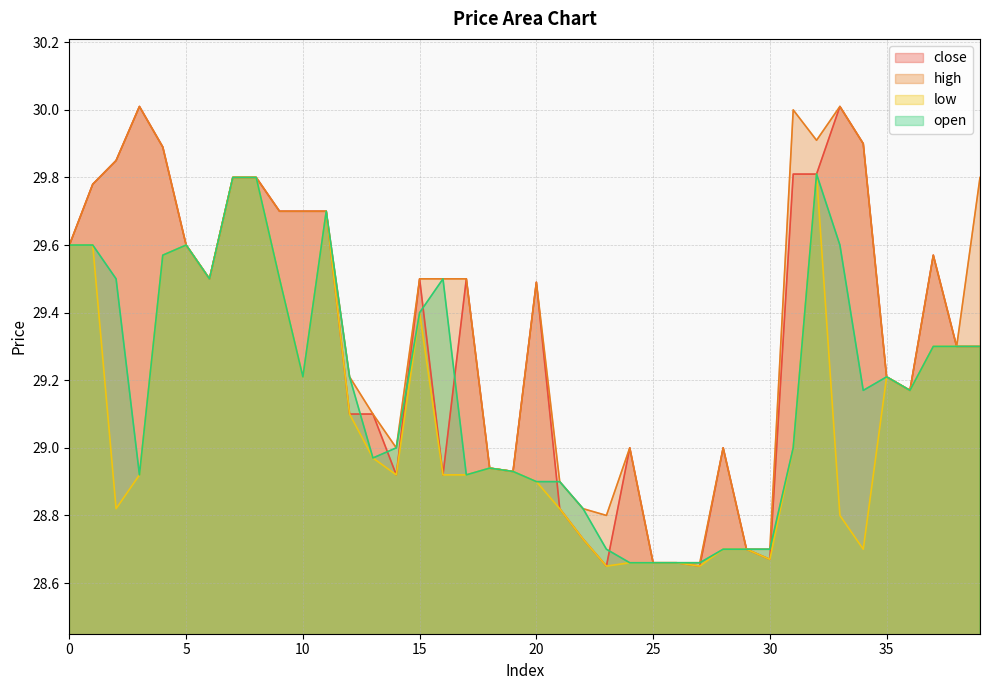

True or false: open and low intersect in this chart.

False